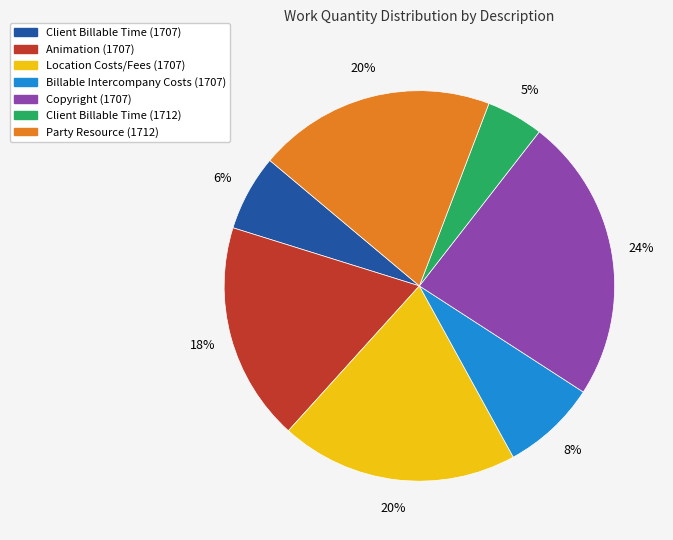

Is the sum of Client Billable Time (1712) and Billable Intercompany Costs (1707) greater than half?

No